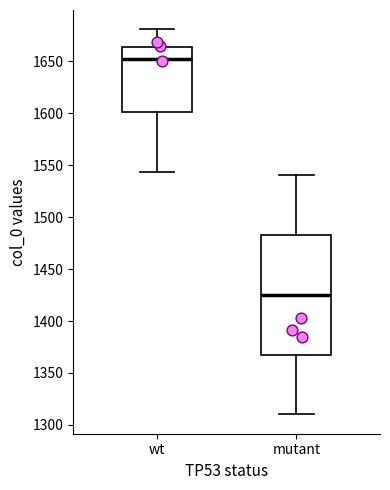

Comparing the boxes themselves (not the whiskers), which one is the tallest?

mutant